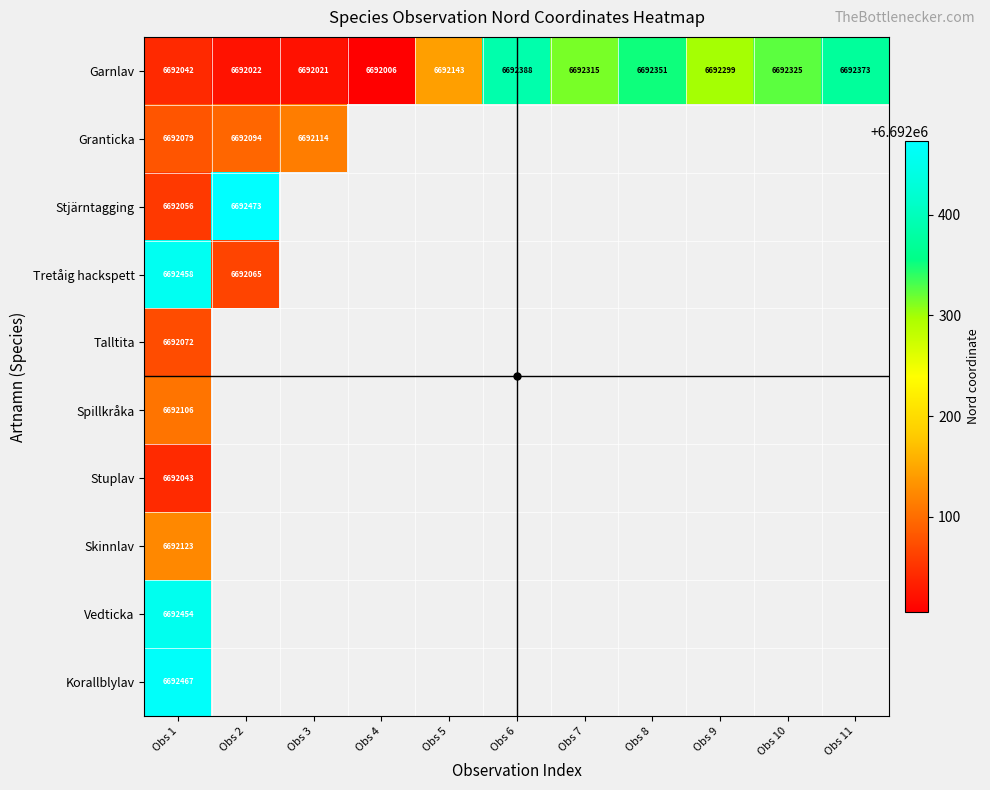

What is the maximum value for Skinnlav?

6692123.0